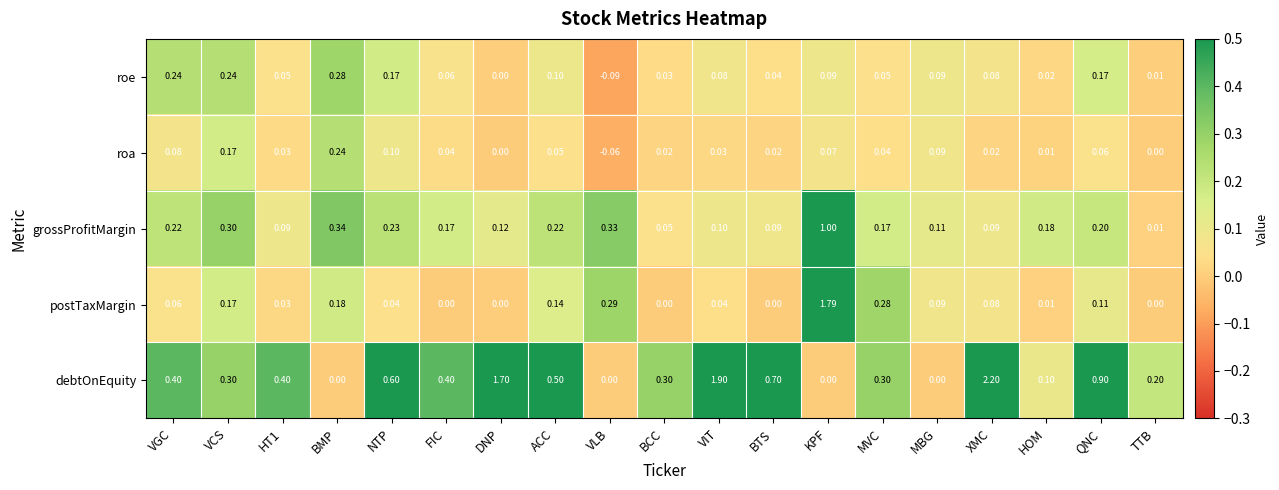

Between VGC and BCC, which series saw the biggest shift?

roe